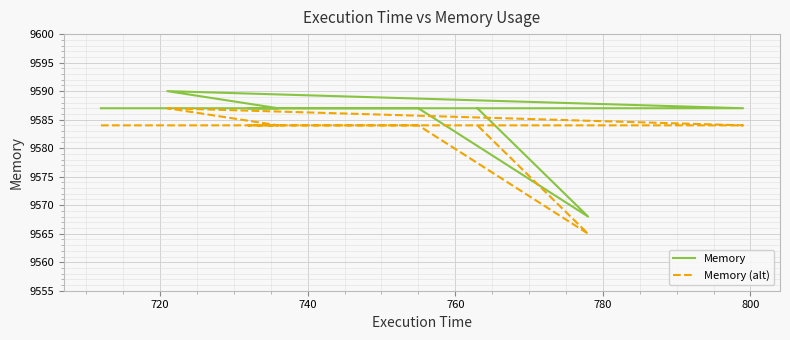

Which series has the largest range (max minus min)?

Memory